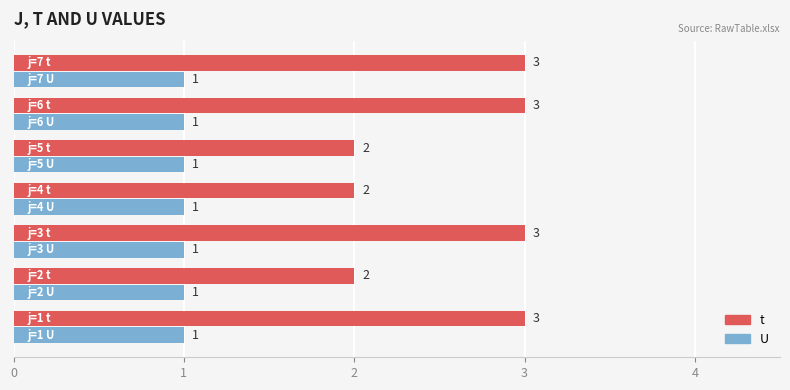

Which series has the largest total across all categories?

t